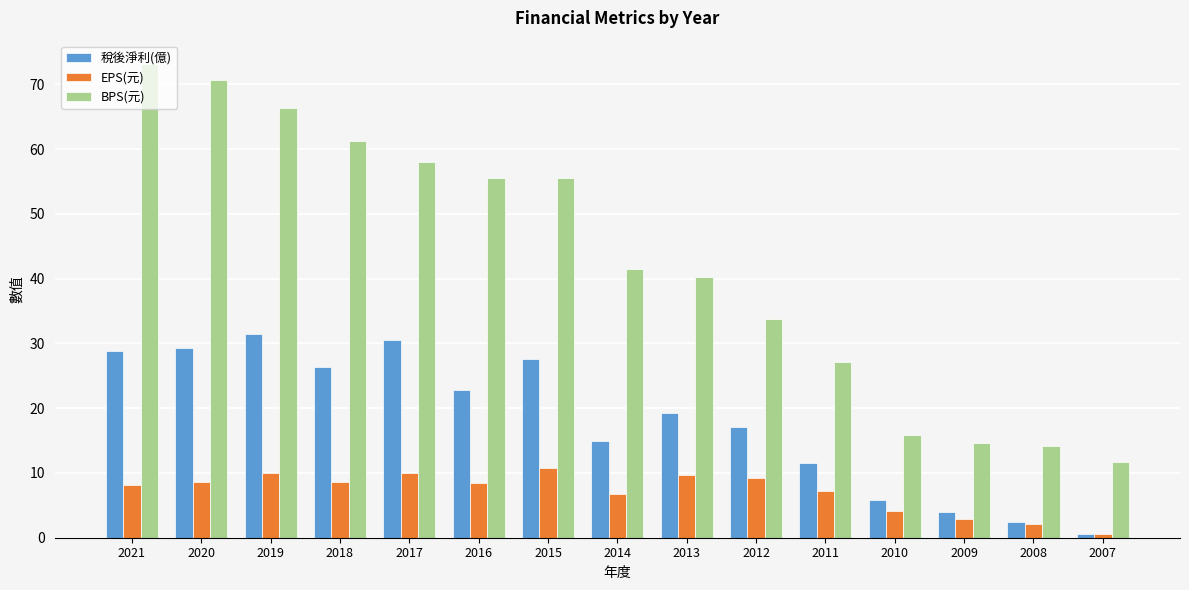

At how many categories does at least one series exceed 65?

3